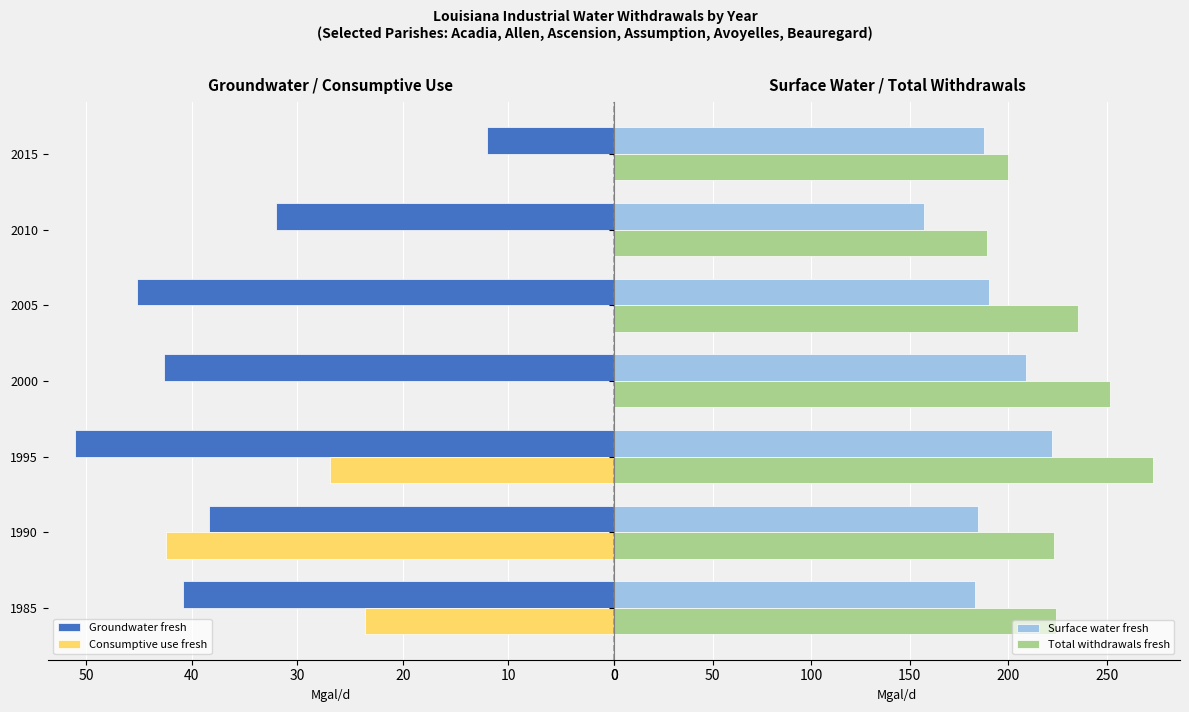

What is the minimum value for Total withdrawals fresh?

189.2